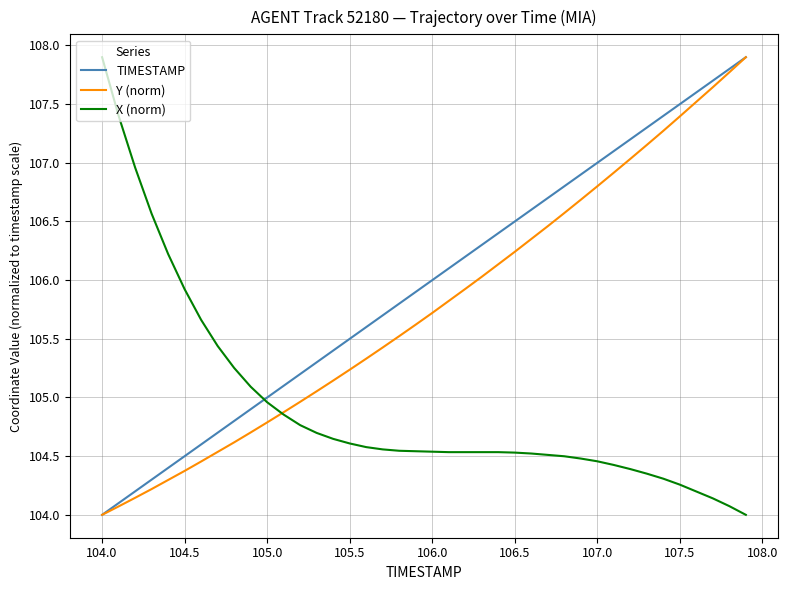

What is the minimum value for Y (norm)?

104.0